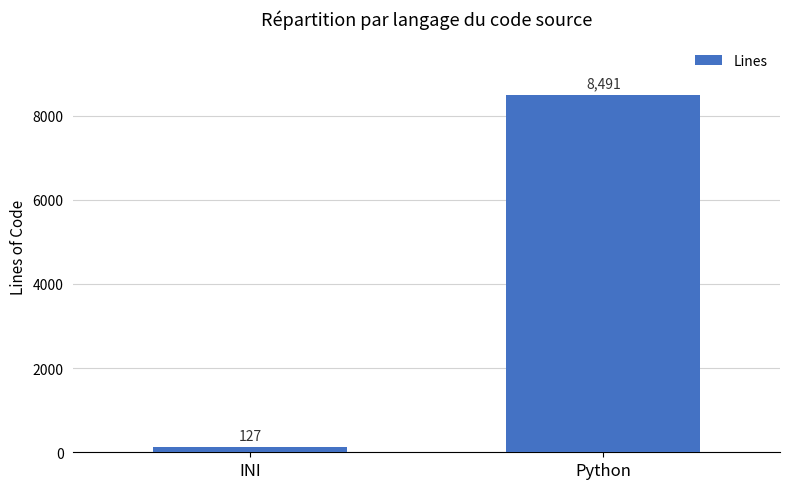

Which label corresponds to the smallest value in the chart?

INI